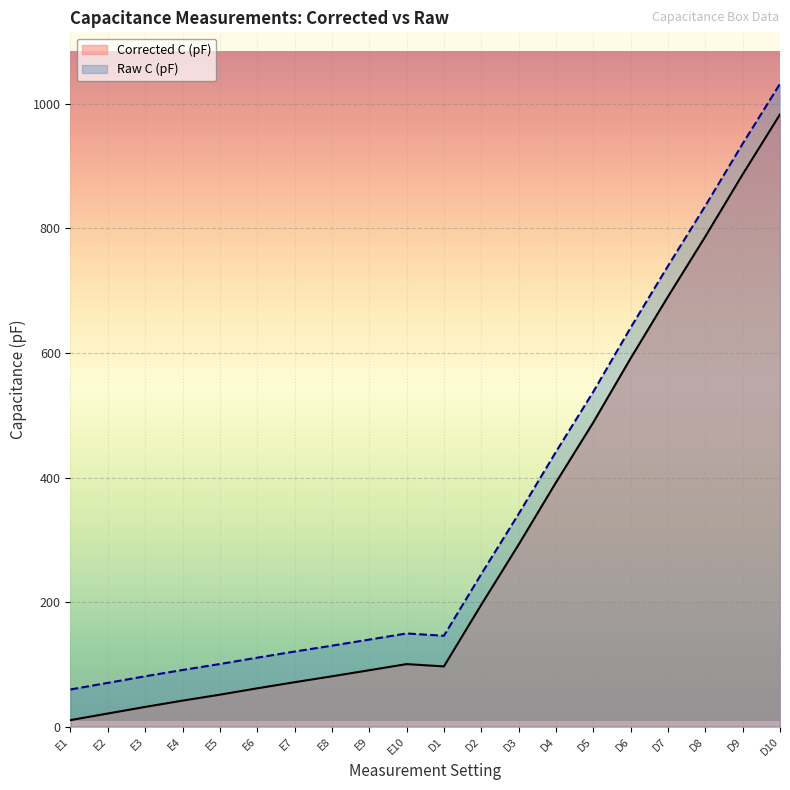

How many values in the Raw C (pF) series are below 149?

10